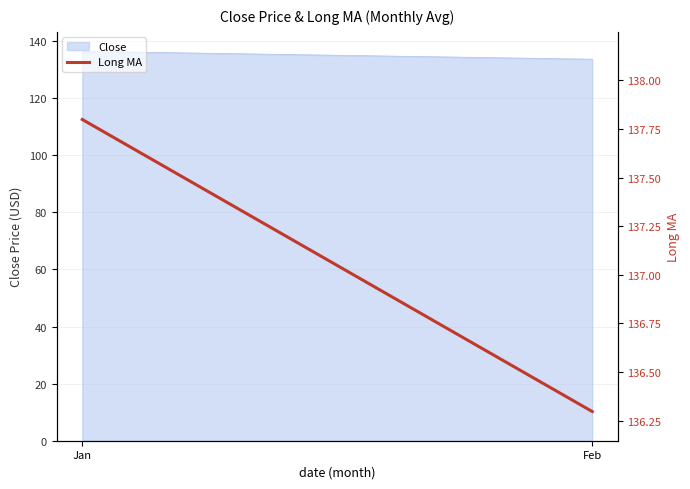

How many values are below 137?

1